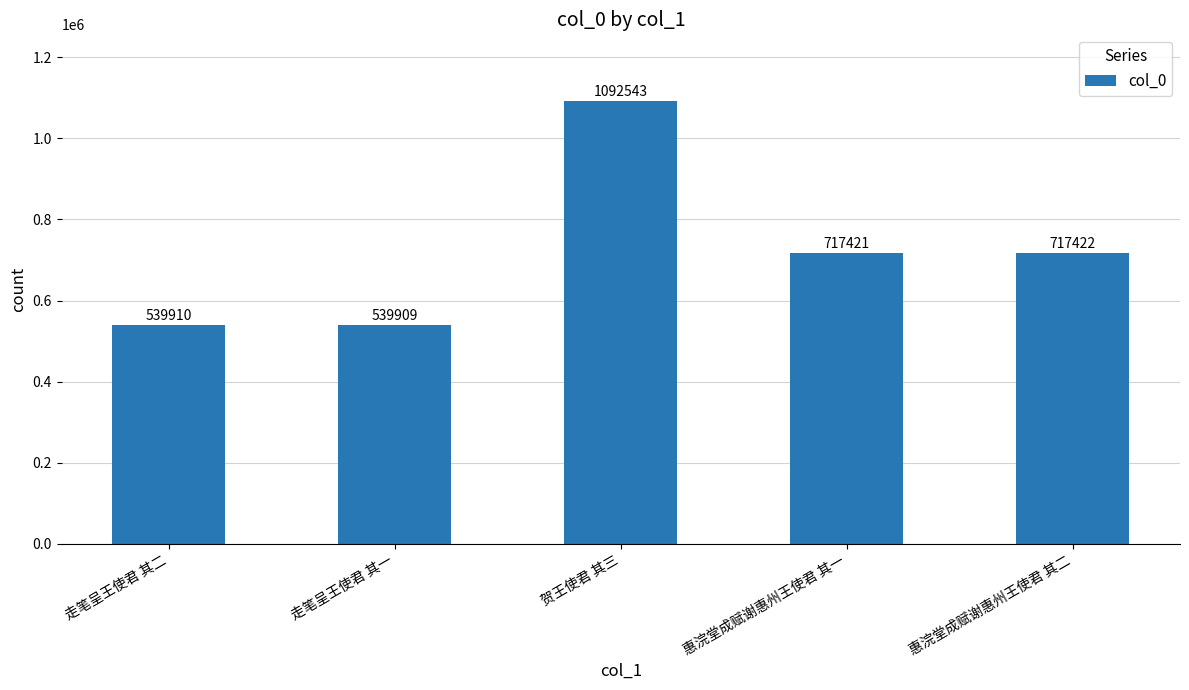

Between 惠浣堂成赋谢惠州王使君 其二 and 惠浣堂成赋谢惠州王使君 其一, which is larger?

惠浣堂成赋谢惠州王使君 其二